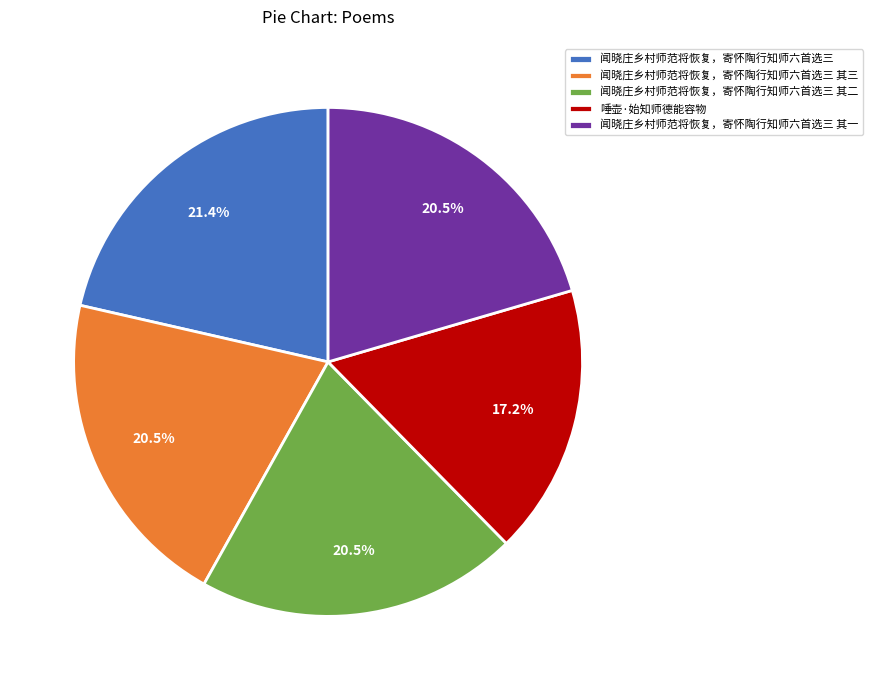

Is there any slice that represents more than half of the pie?

No